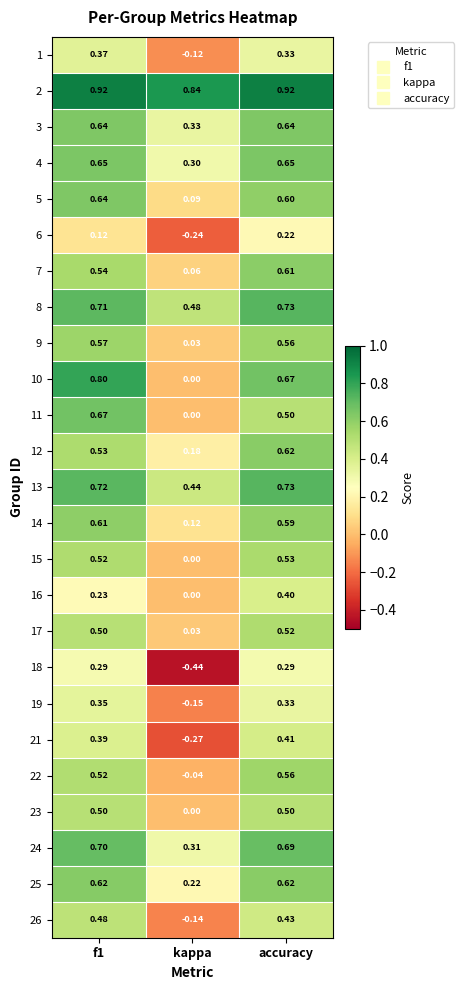

Which series has the widest spread of values?

10